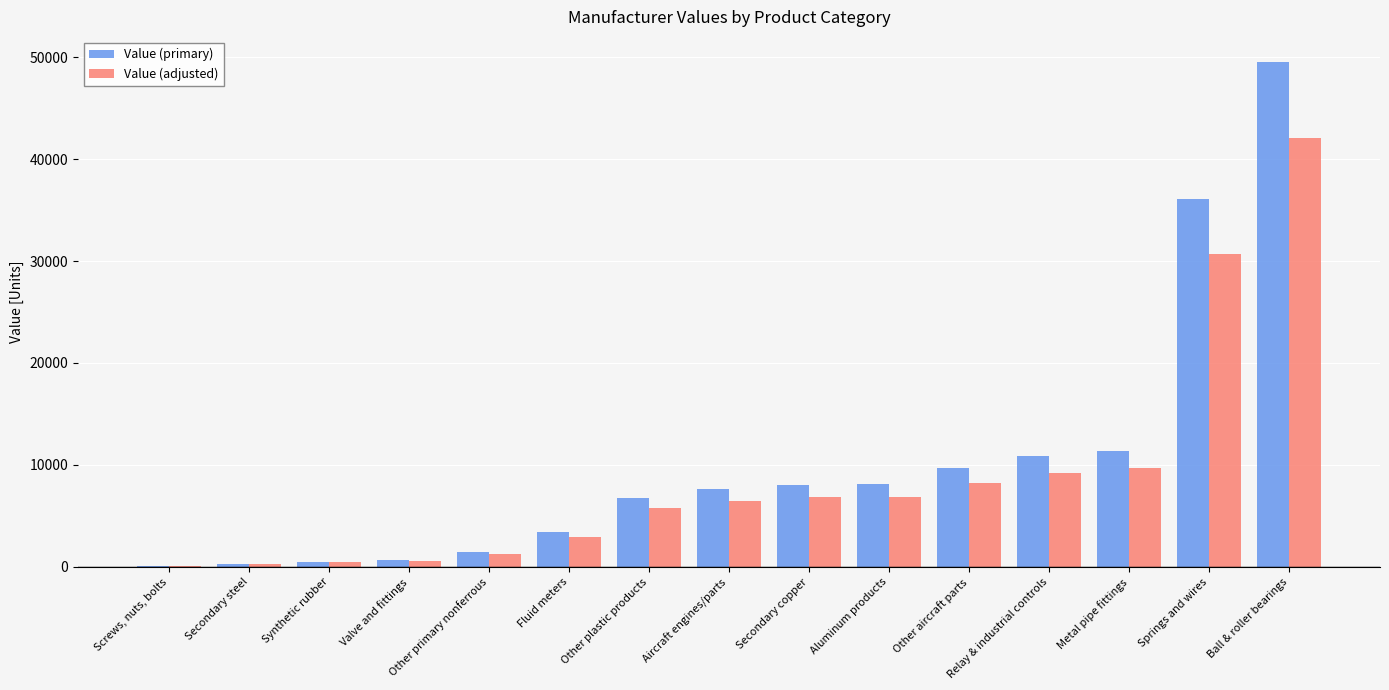

Read the Value (adjusted) value at Secondary copper.

6837.6